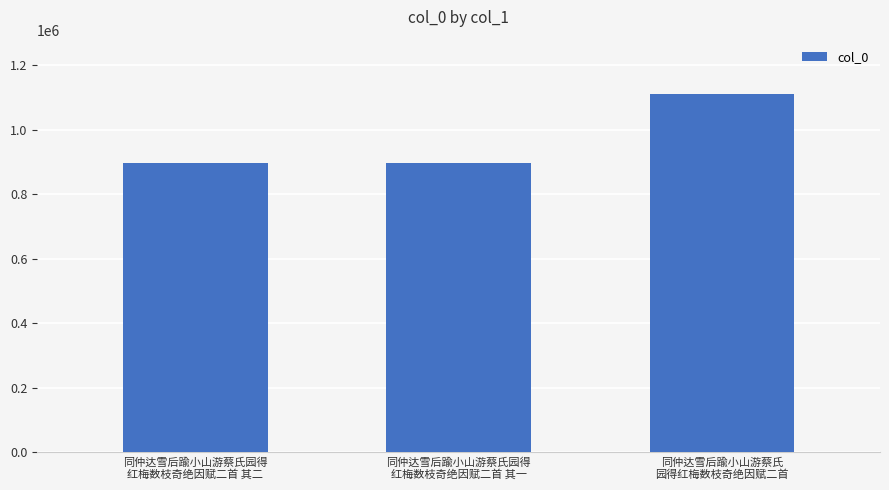

True or false: the data shows 1241510 at 同仲达雪后踰小山游蔡氏园得
红梅数枝奇绝因赋二首 其二.

False